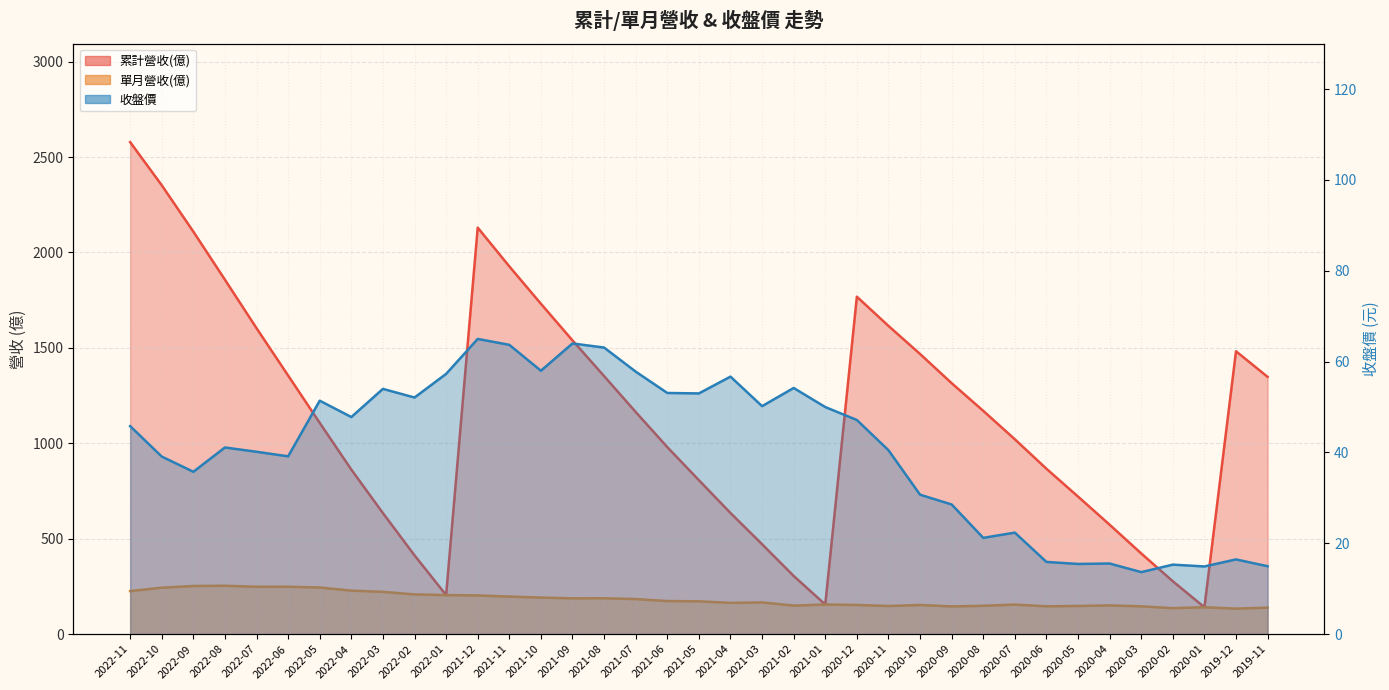

How many interior local valleys does the 單月營收(億) series have?

8